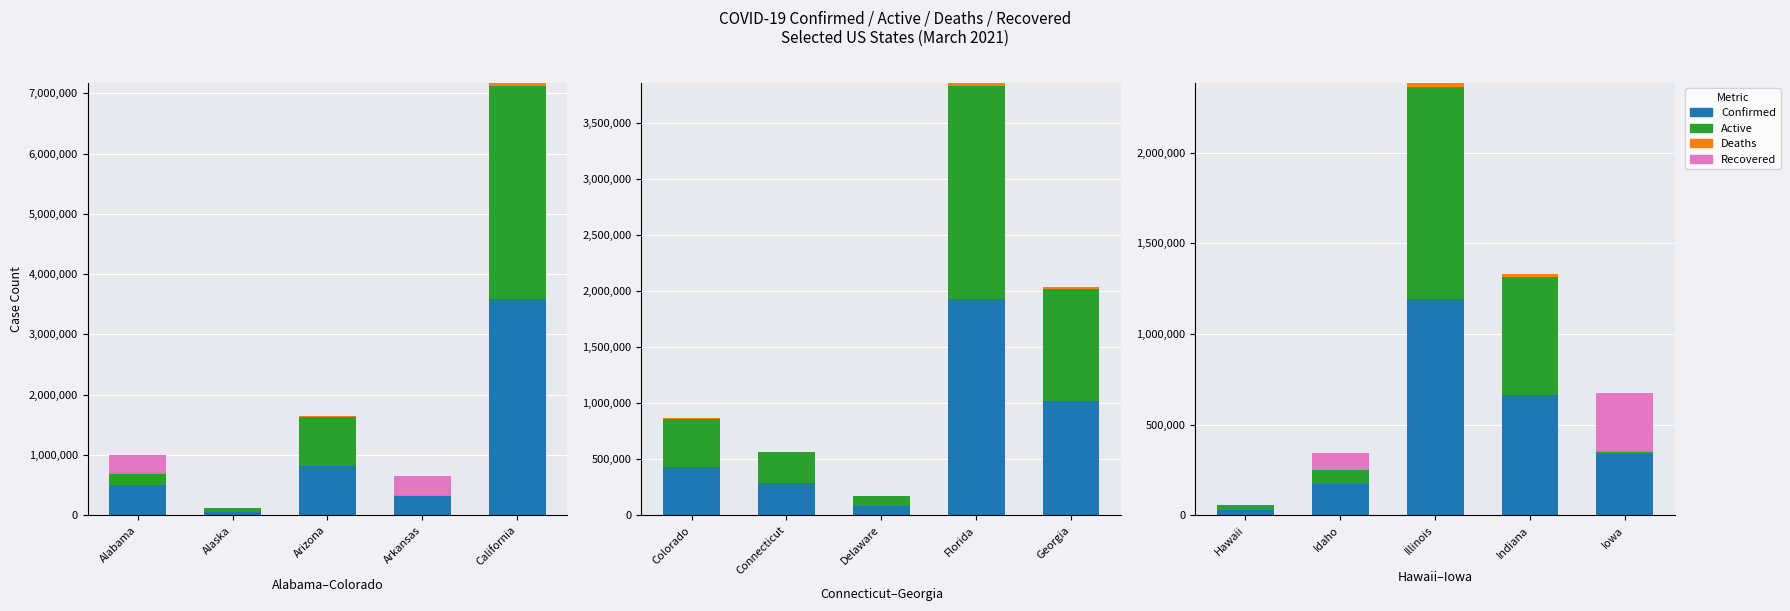

The value of Deaths at Illinois is 22902. True or false?

True